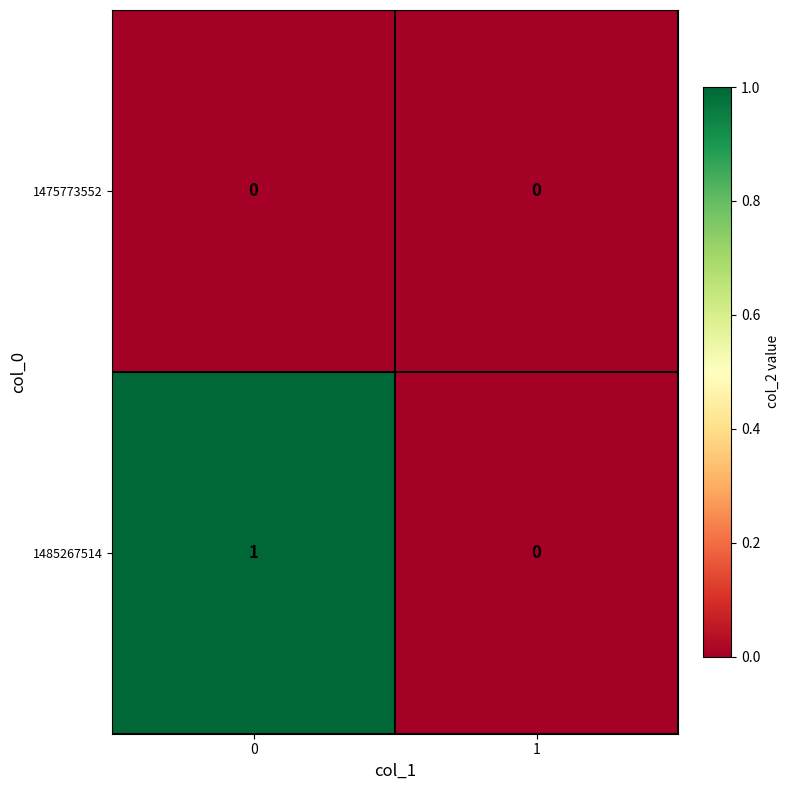

The value of 1485267514 at 1 is 1. True or false?

False